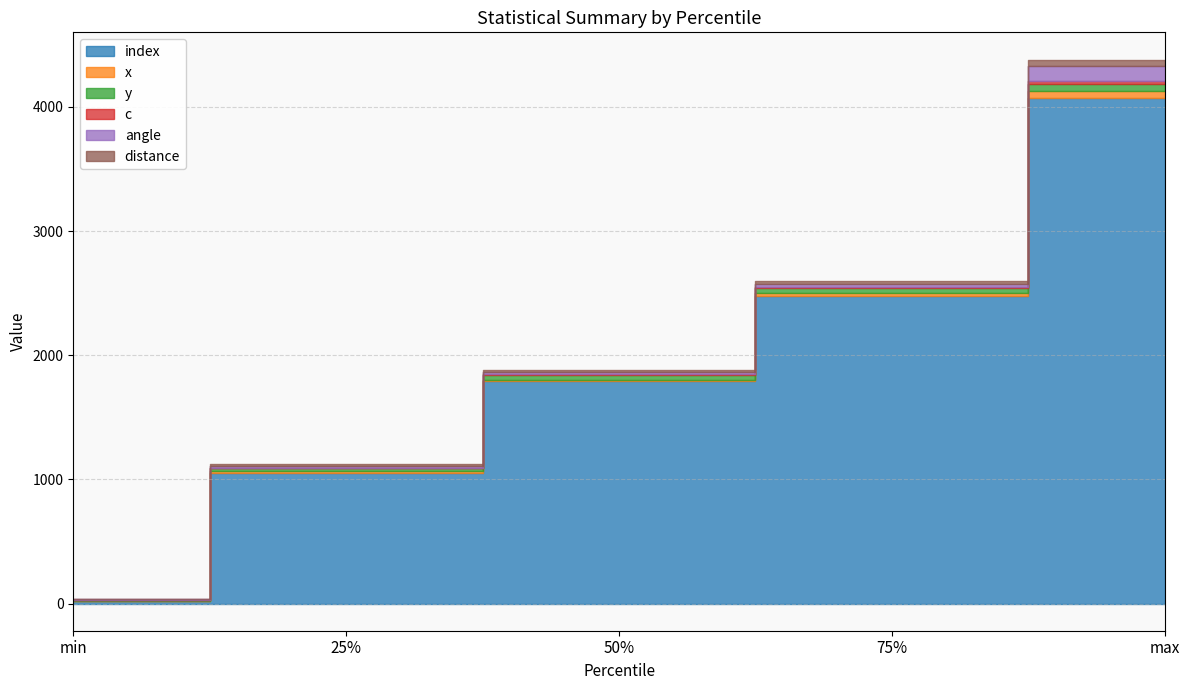

What is the label of the 5th point from the left?

max